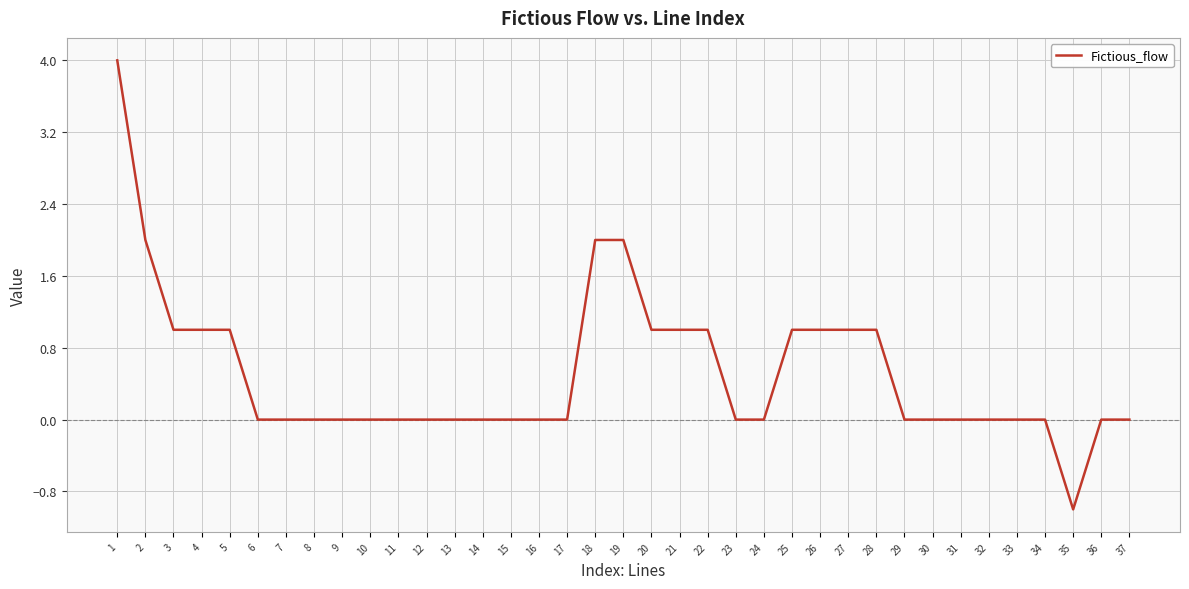

Between 1 and 35, which is larger?

1